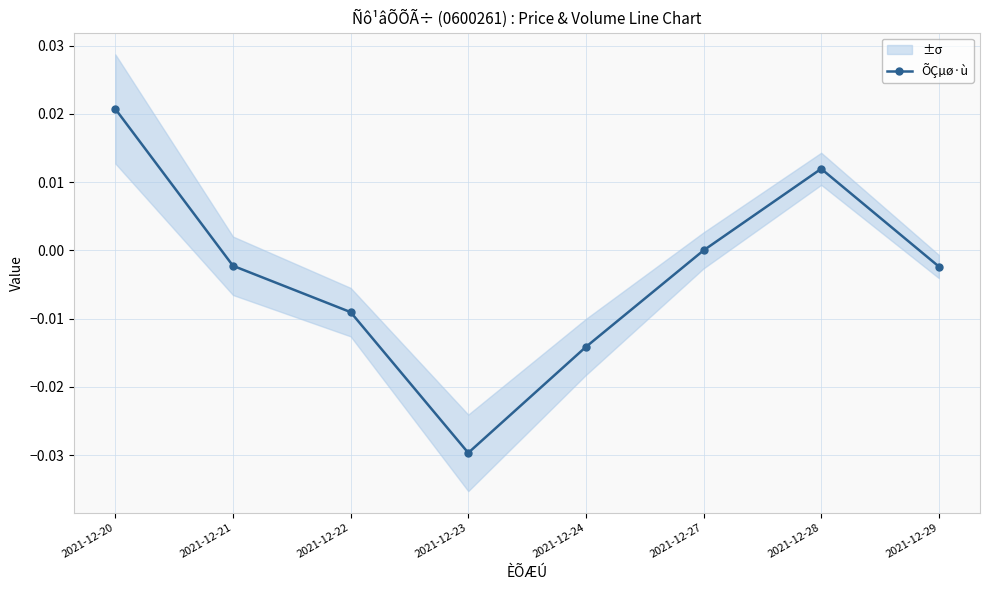

True or false: the data shows -0.0 at 2021-12-23.

True